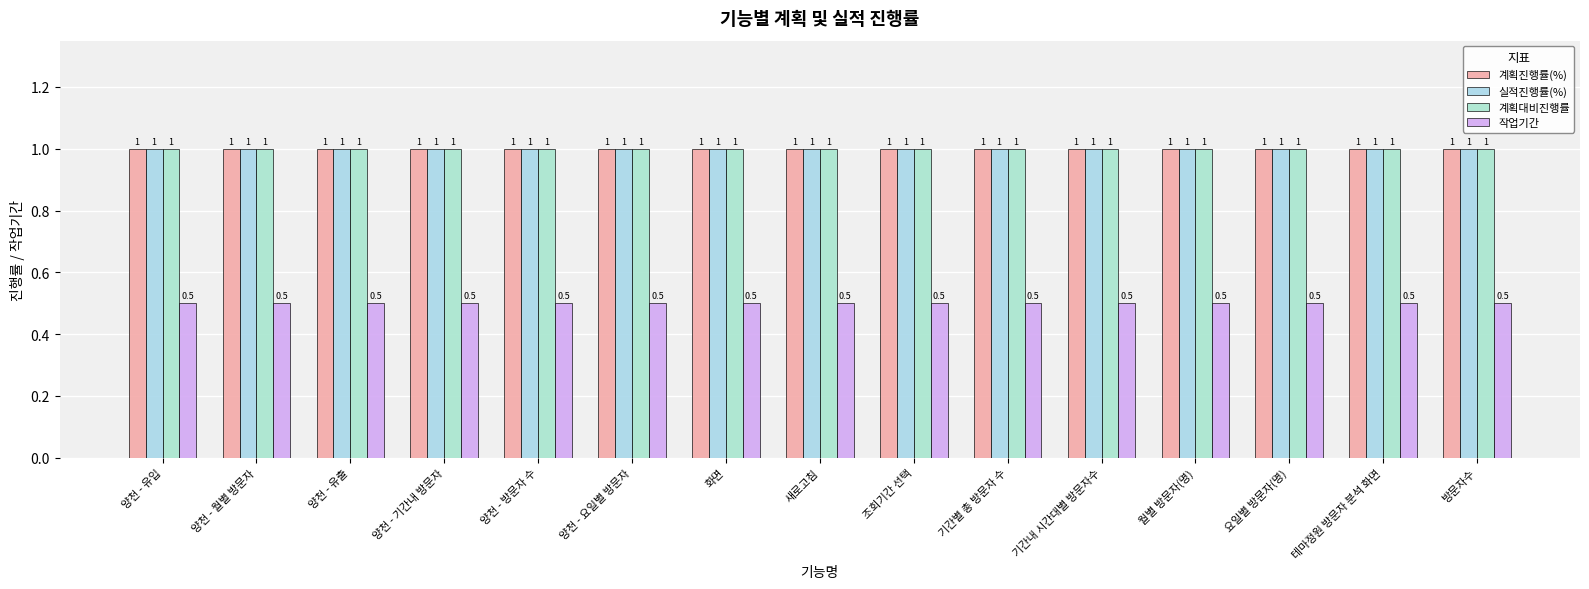

What is the total value across all series at 기간내 시간대별 방문자수?

3.5